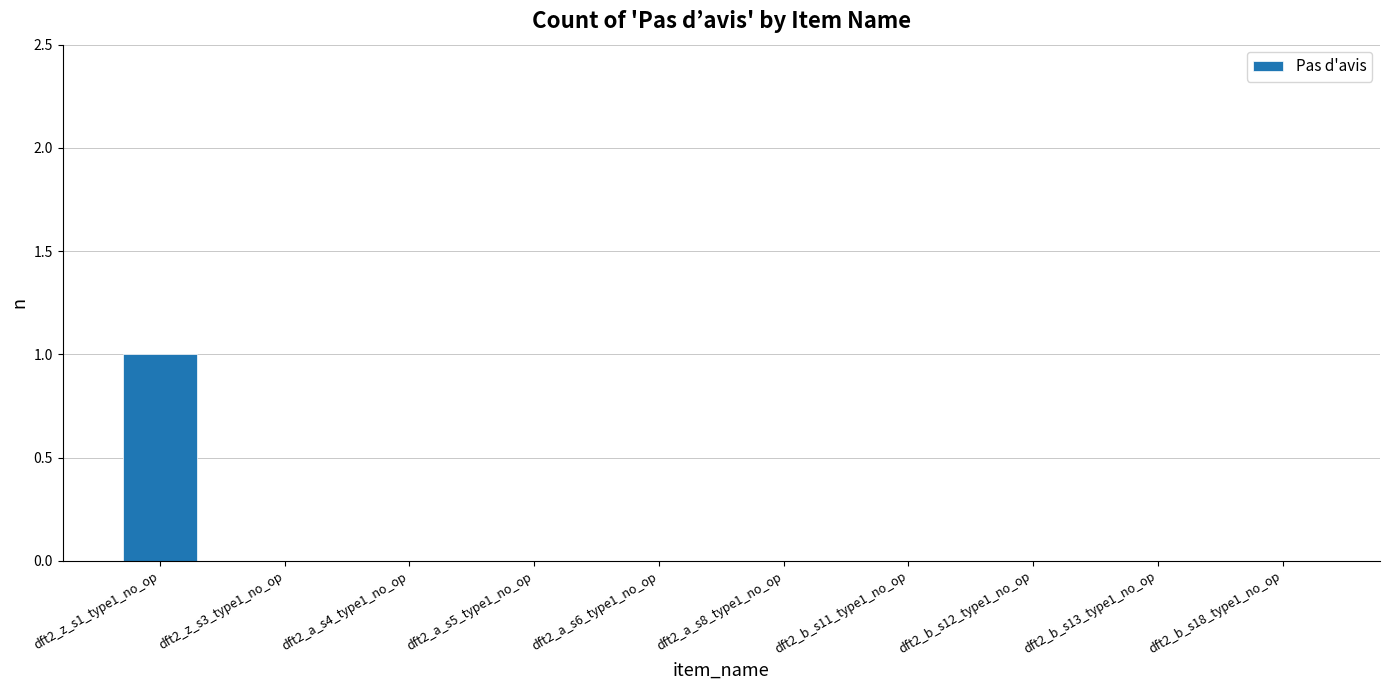

What is the difference between the values at dft2_z_s1_type1_no_op and dft2_a_s5_type1_no_op?

1